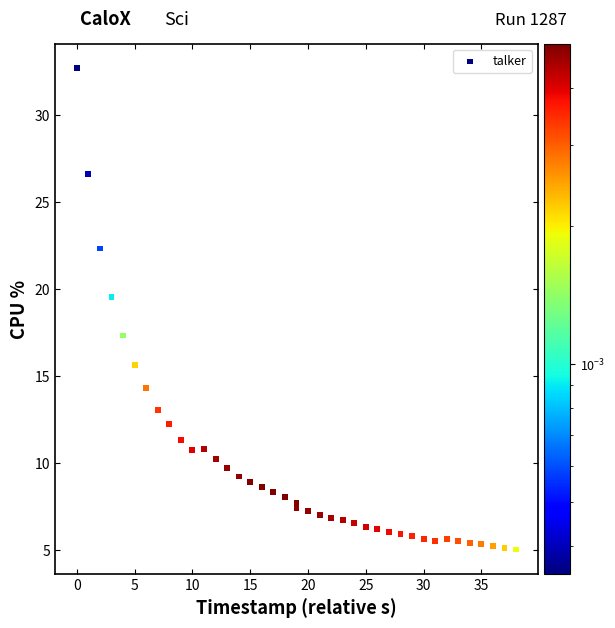

What Y value in the scatter plot is closest to 18?

17.3